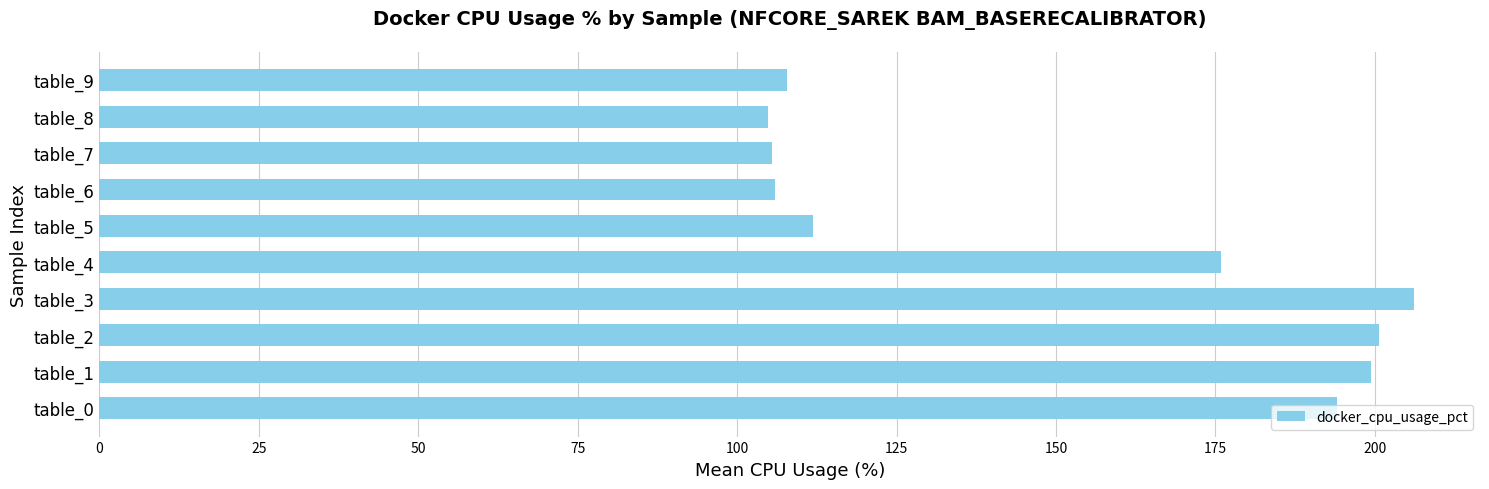

What is the change in value from table_3 to table_8?

-101.4